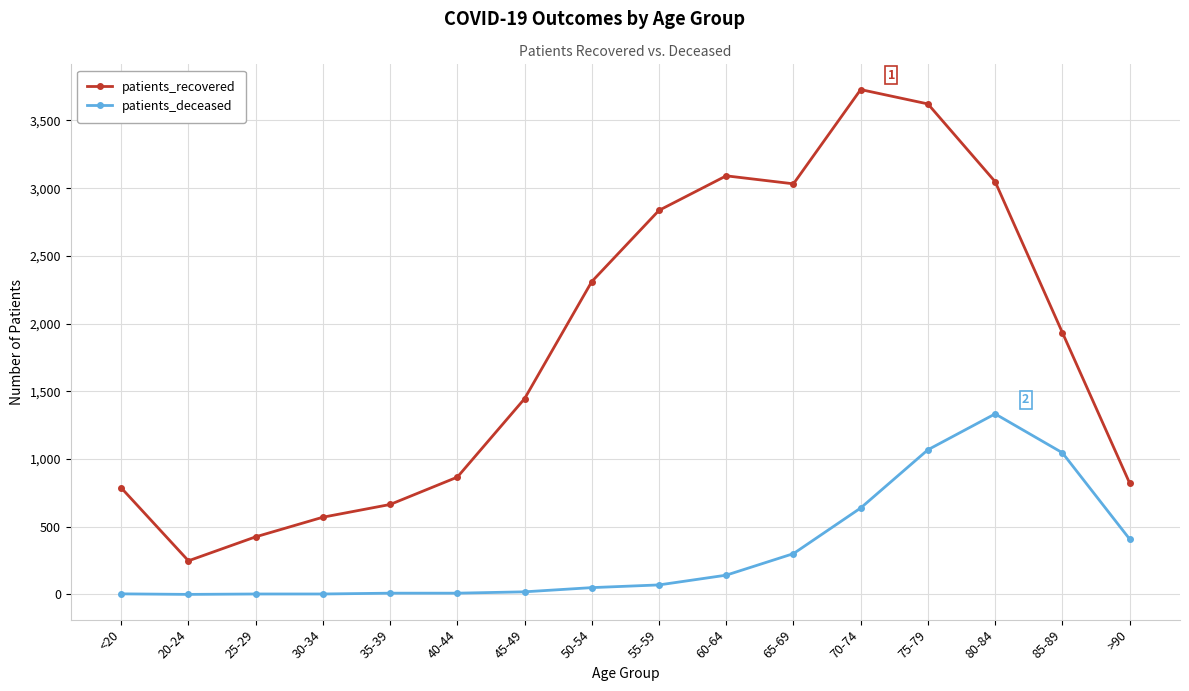

How many values in the patients_deceased series are below 70?

8